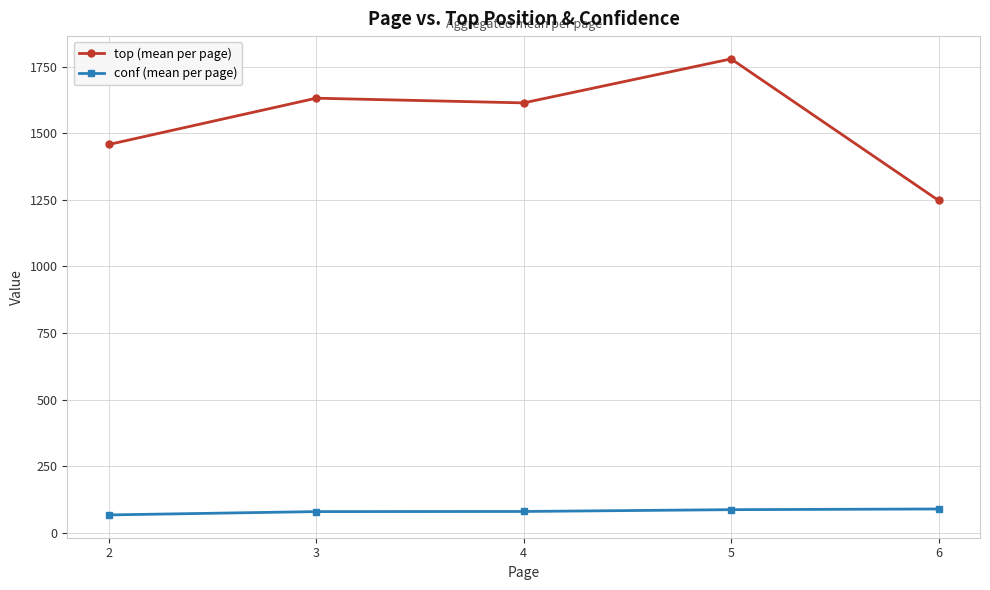

True or false: top (mean per page) and conf (mean per page) cross at least once.

False